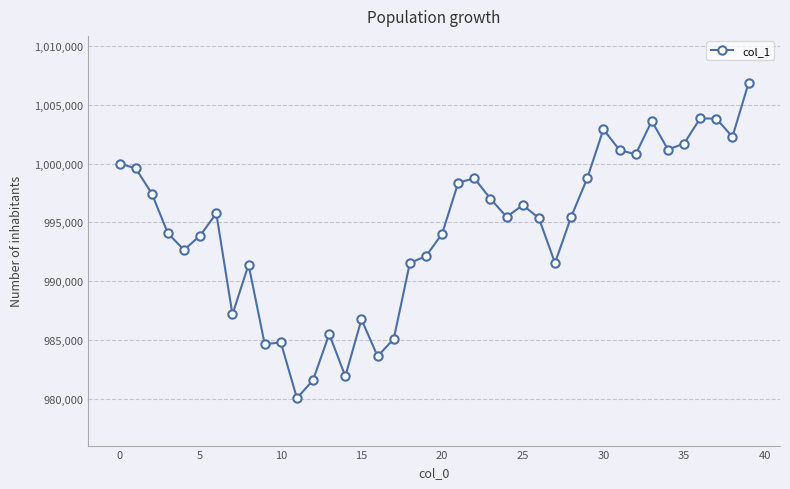

What is the average value?

994472.3